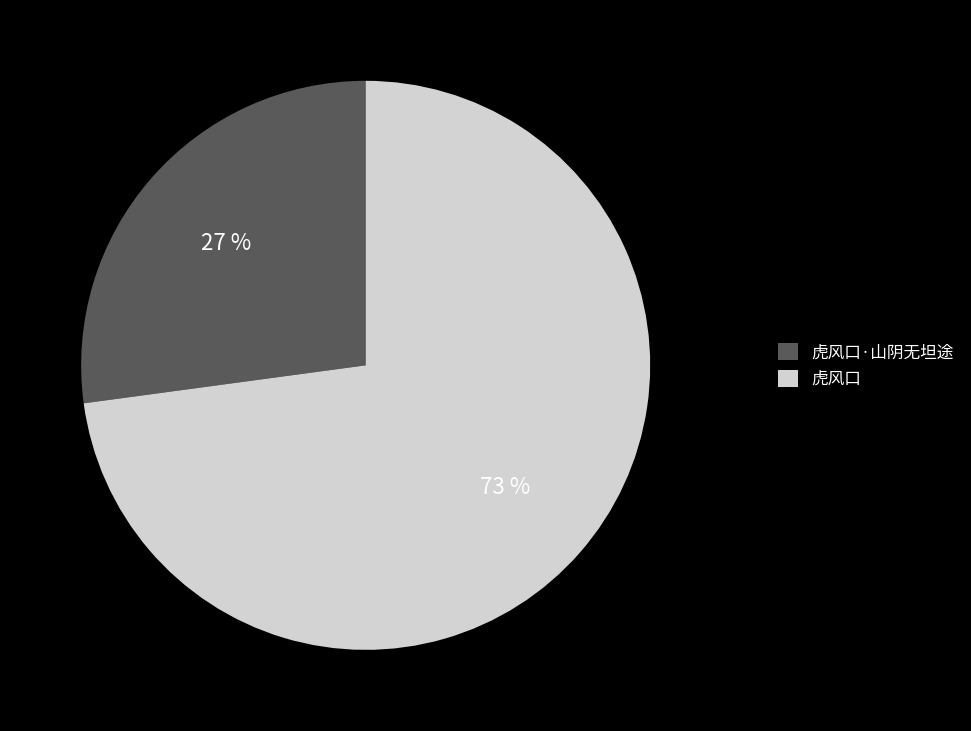

To the nearest percent, what is the average slice percentage?

50%